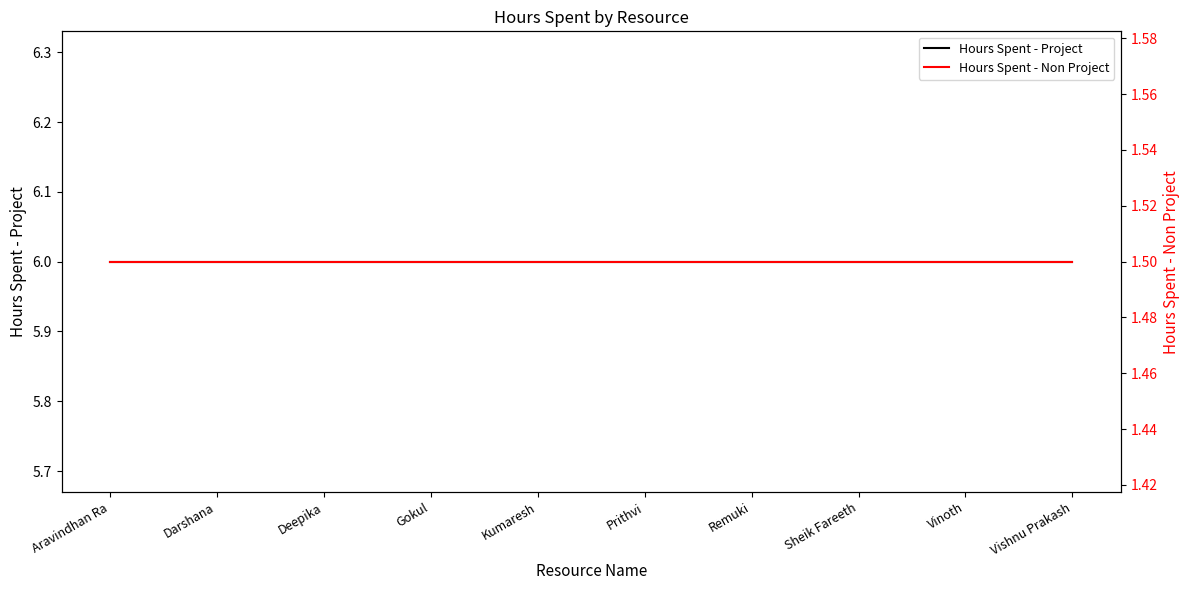

At Vinoth, list the series in order from largest to smallest.

Hours Spent - Project, Hours Spent - Non Project